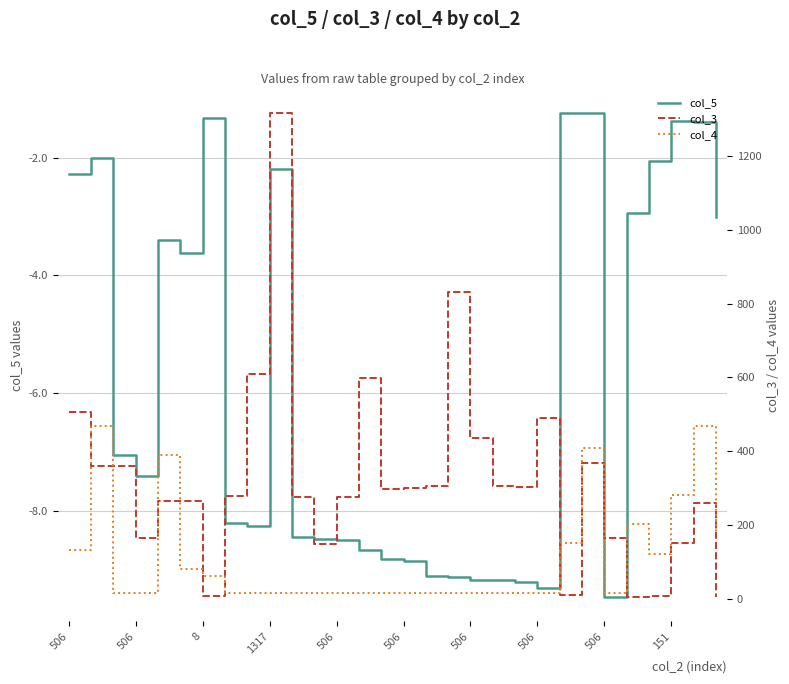

Where is col_3 nearest to the value 661?

506